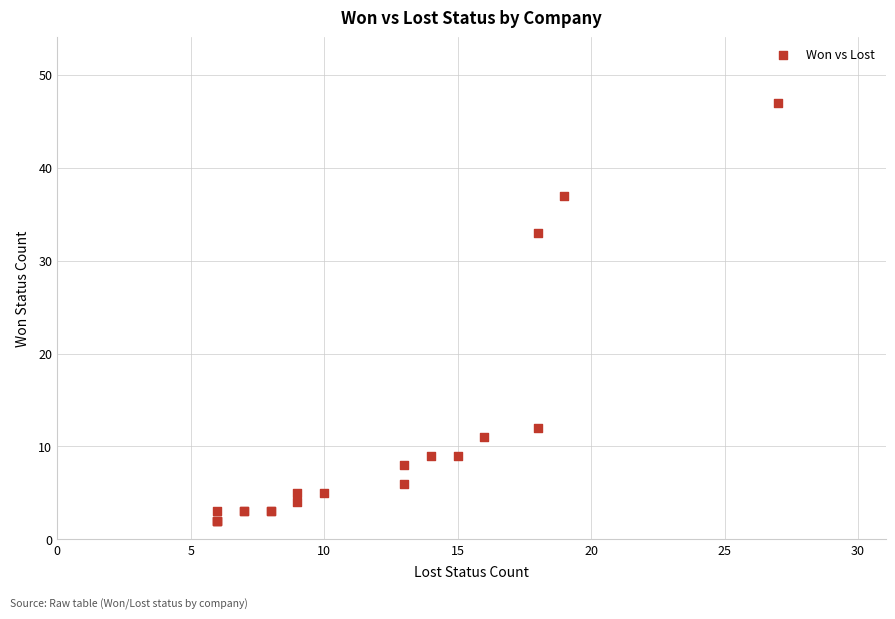

What Y value in the scatter plot is closest to 24?

33